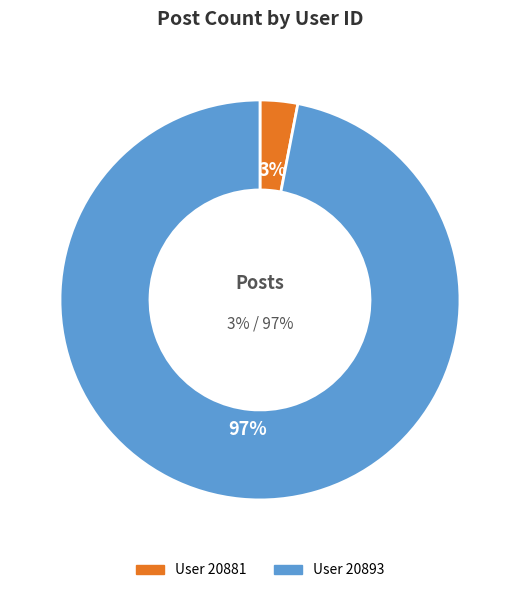

Does 20893 represent more than half of the total?

Yes